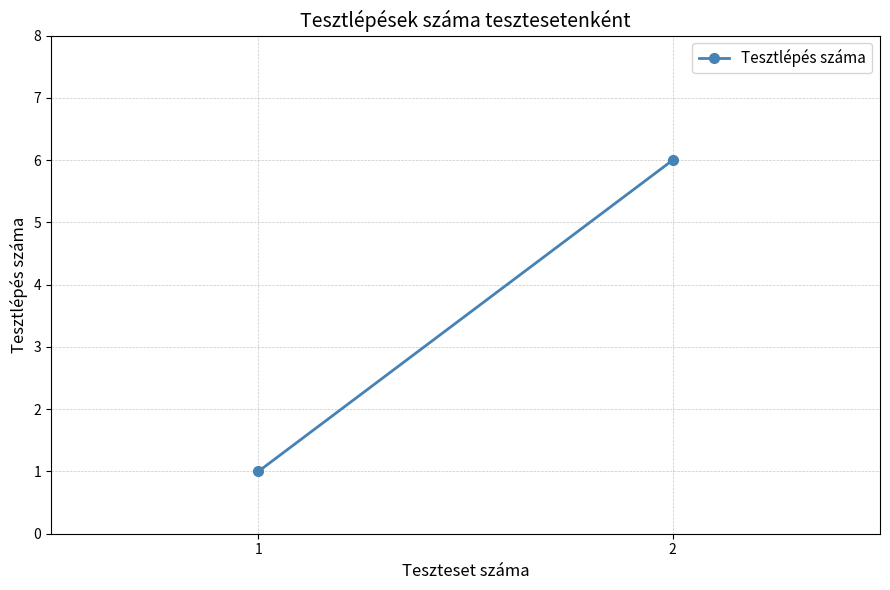

List the labels in order of value, smallest first.

1, 2